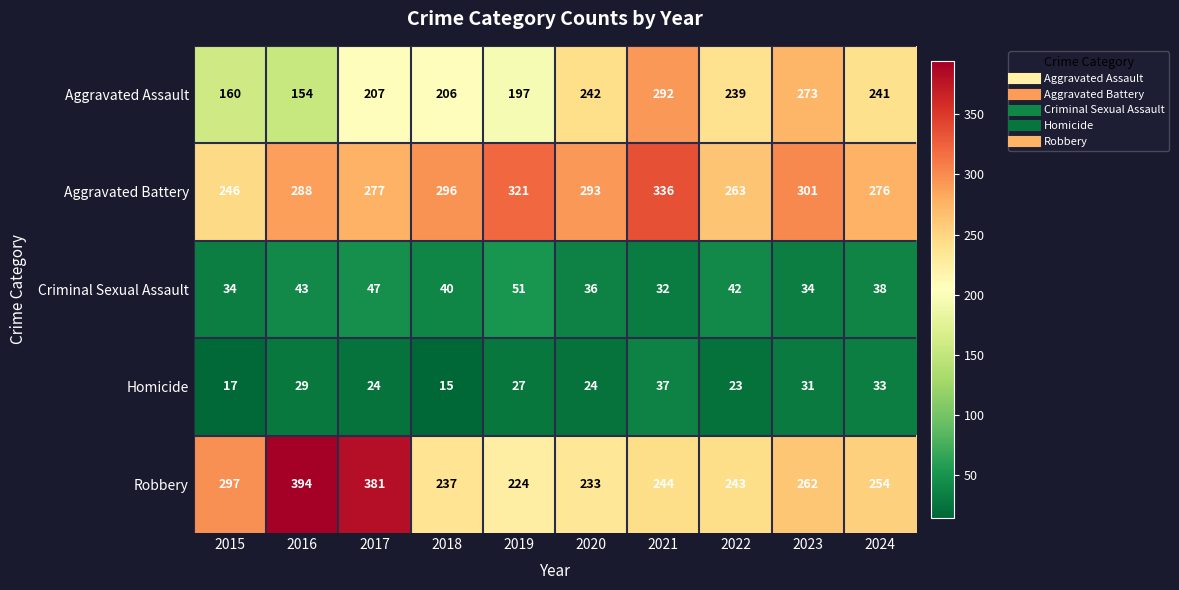

Is it true that Aggravated Assault equals 148 at 2022?

False